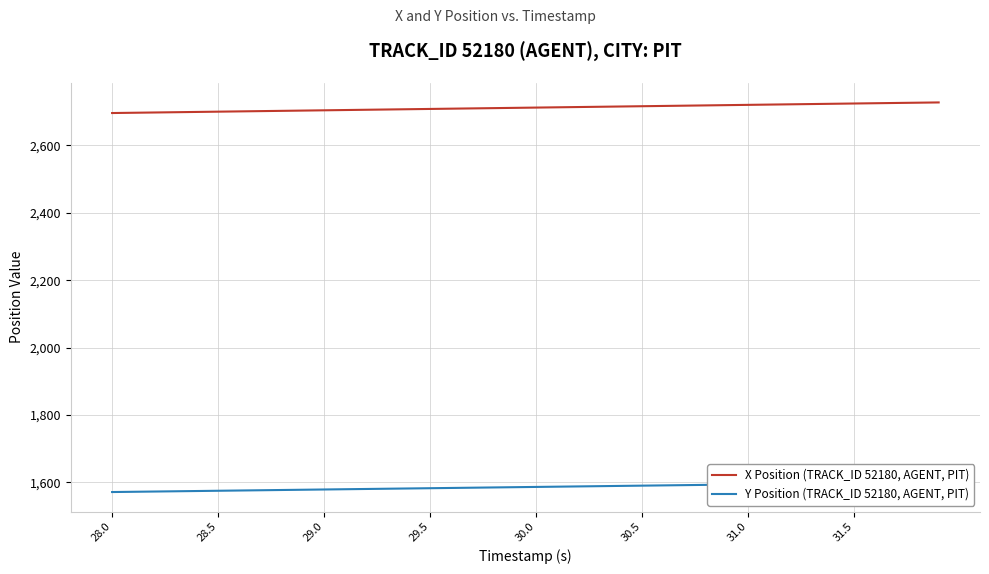

What is the highest value of the X Position (TRACK_ID 52180, AGENT, PIT) series?

2727.6